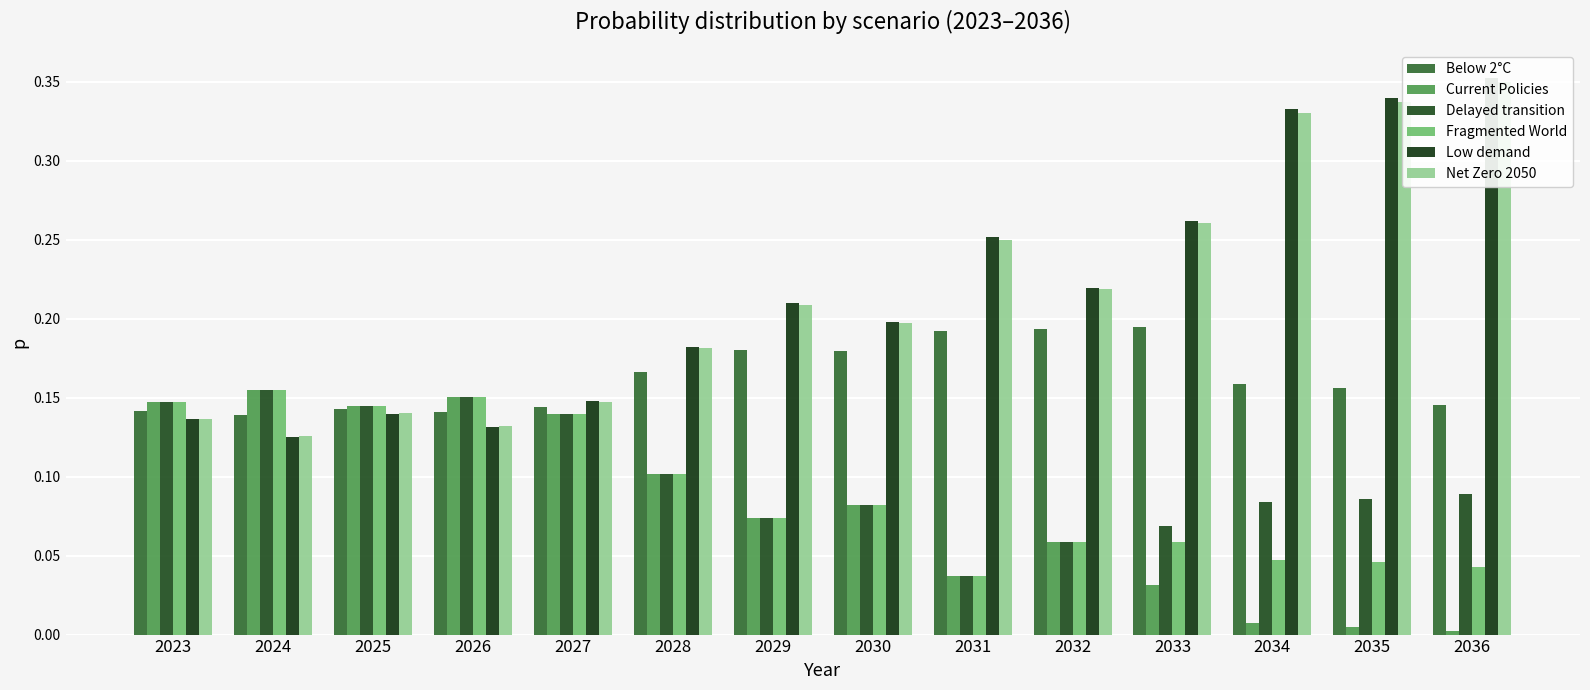

List the labels in order of Fragmented World value, smallest first.

2031, 2036, 2035, 2034, 2032, 2033, 2029, 2030, 2028, 2027, 2025, 2023, 2026, 2024